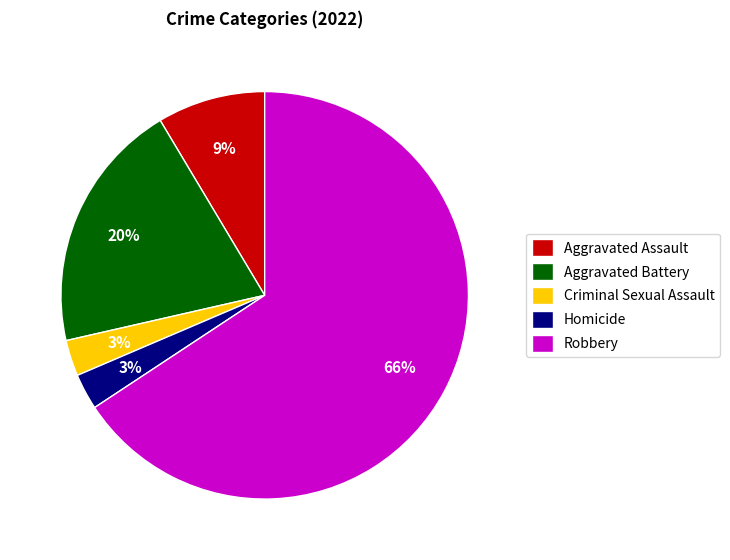

Which has a higher value, Aggravated Assault or Homicide?

Aggravated Assault